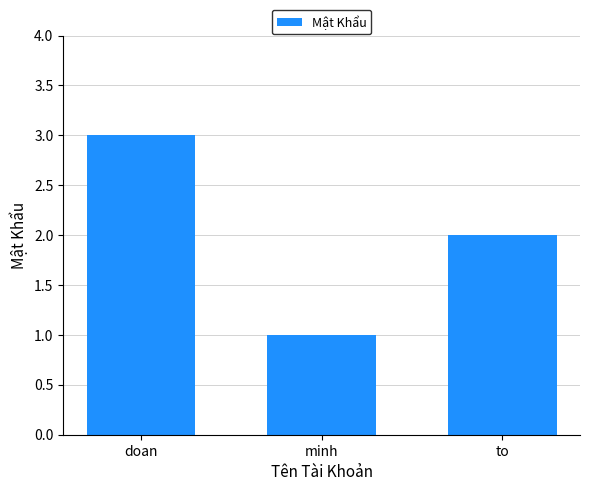

The value at doan is 5. True or false?

False